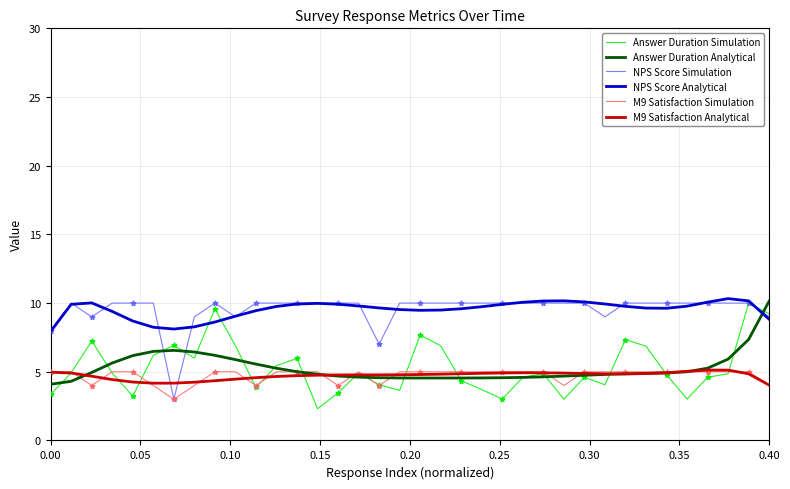

Which series ends up on top after the final intersection of Answer Duration Analytical and NPS Score Analytical?

Answer Duration Analytical